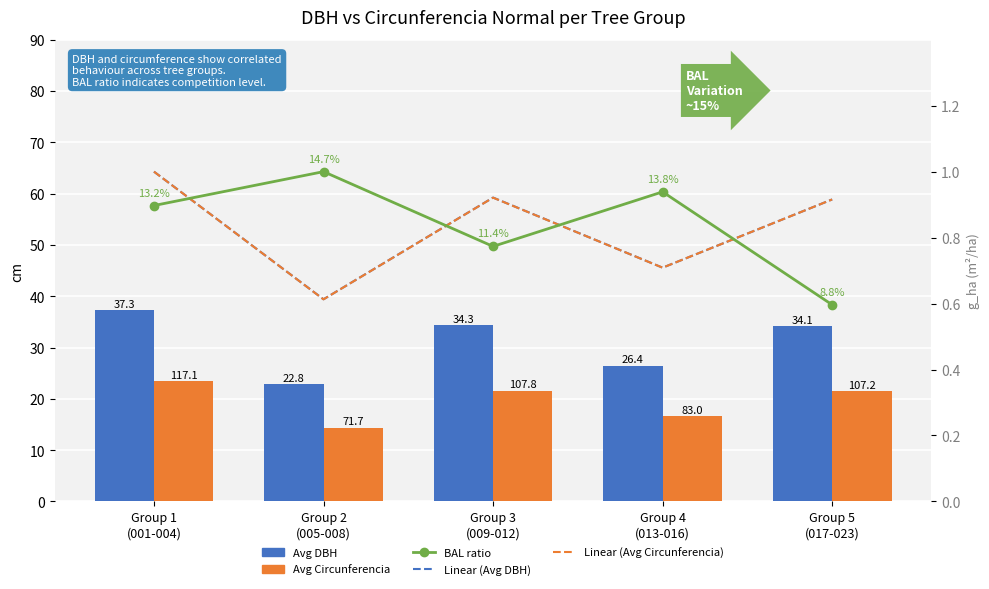

True or false: Linear (Avg DBH) has a value of 1.4 at Group 3
(009-012).

False